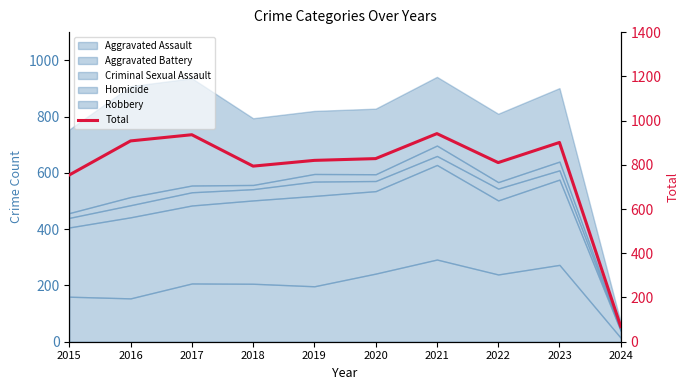

Count the number of values greater than 828.

4